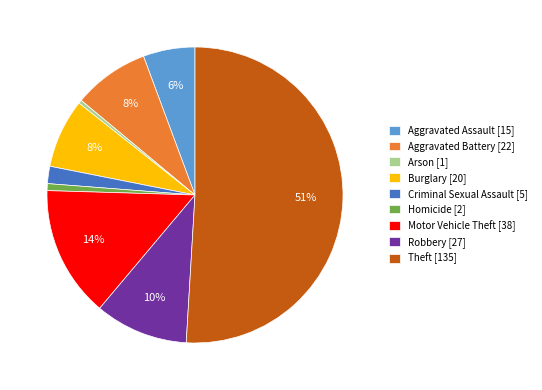

How many slices are in this pie chart?

9